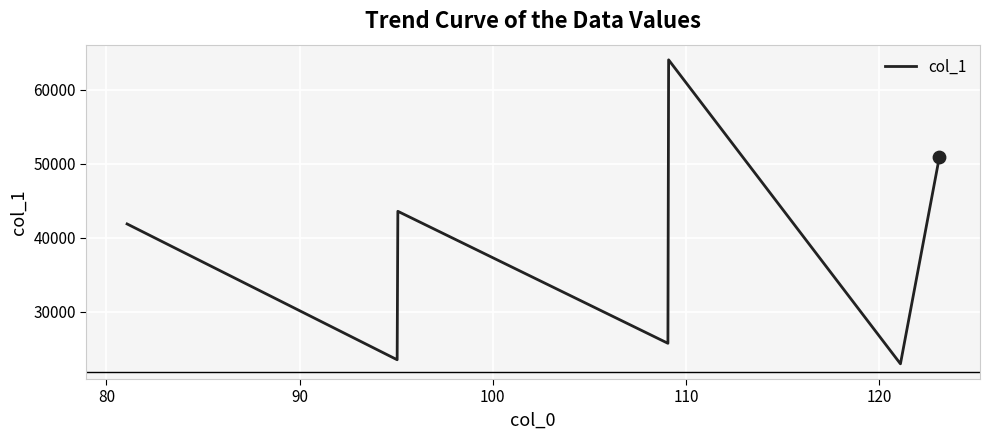

What is the difference between the second highest and minimum values?

27989.3